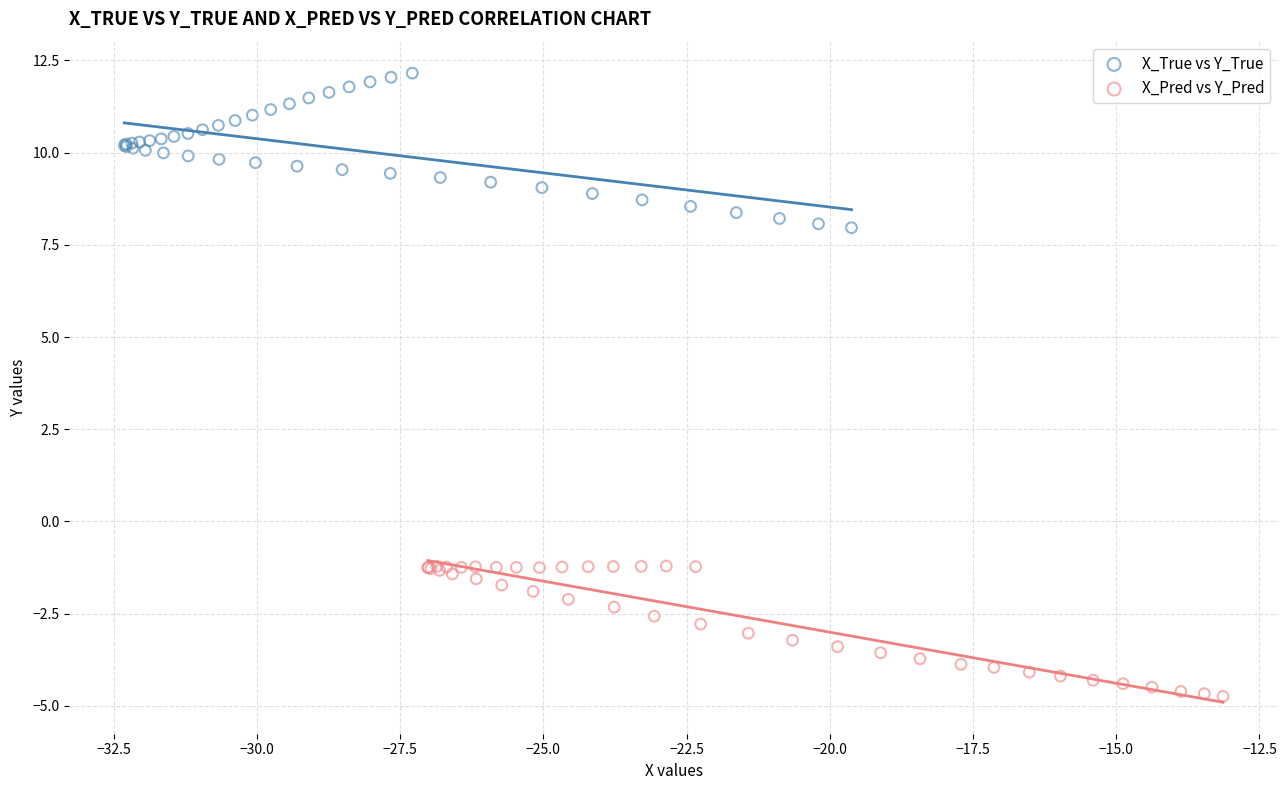

Which series contains the highest Y value?

X_True vs Y_True